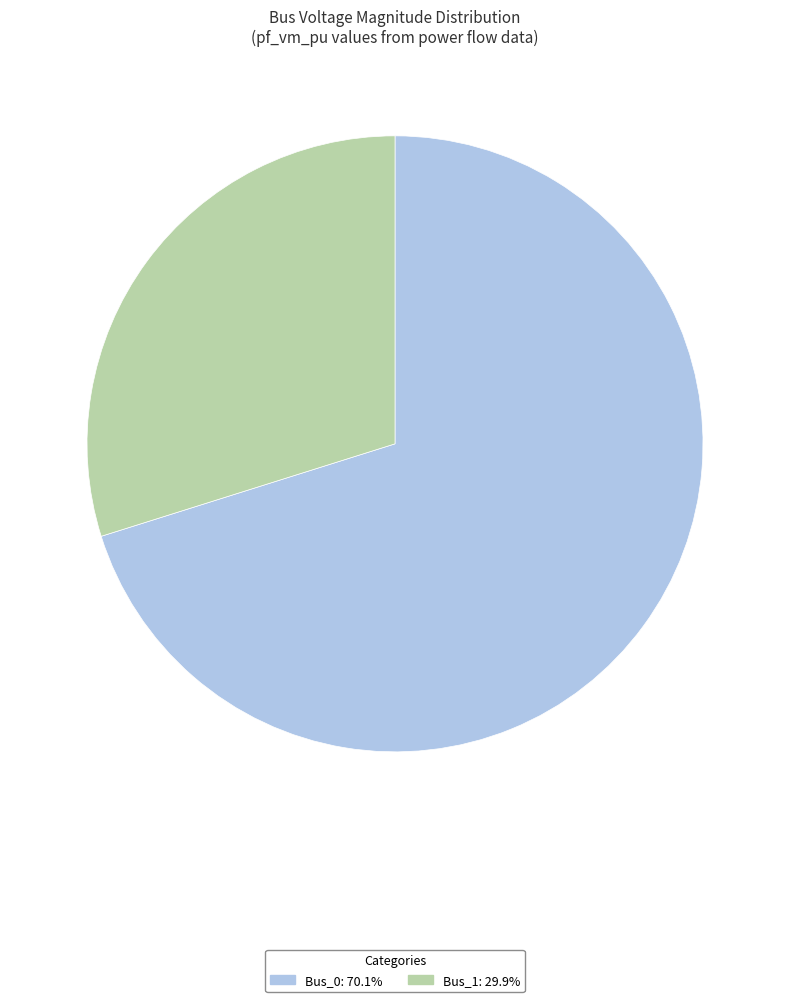

Is there any slice that represents more than half of the pie?

Yes